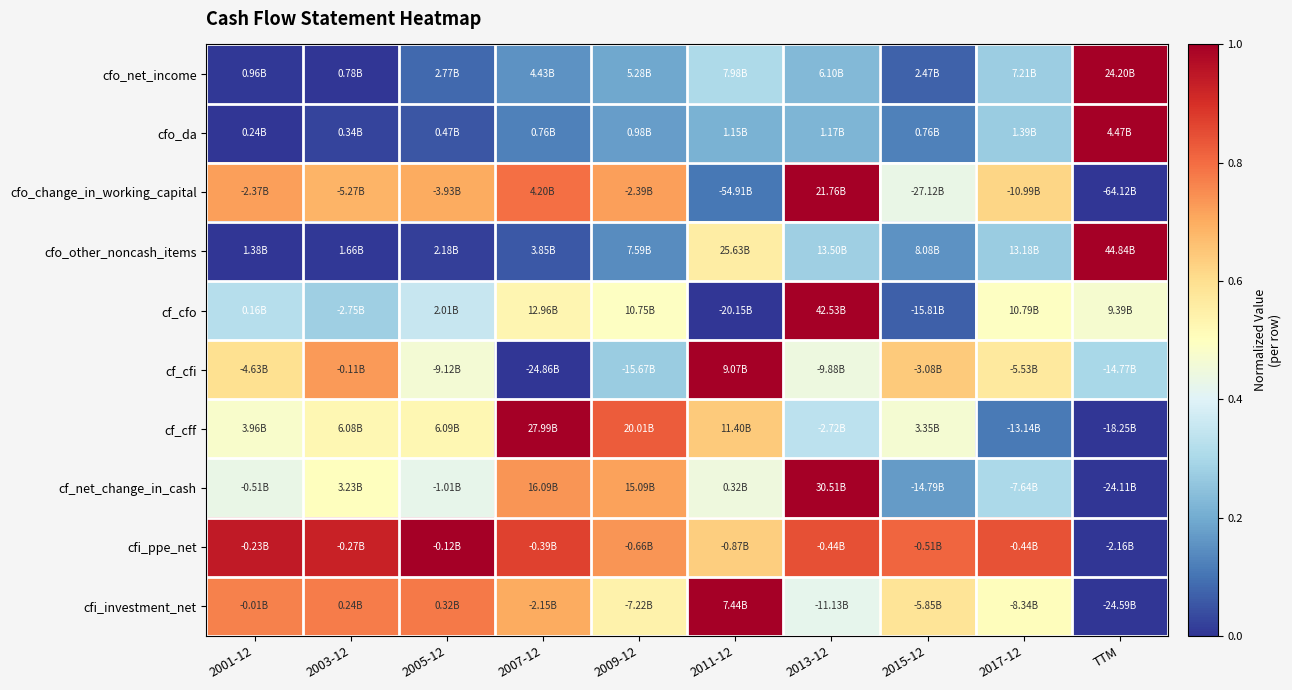

Reading left to right, extract all data points from this chart.

cfo_net_income: 2001-12=0.0	2003-12=0.0	2005-12=0.1	2007-12=0.2	2009-12=0.2	2011-12=0.3	2013-12=0.2	2015-12=0.1	2017-12=0.3	TTM=1.0
cfo_da: 2001-12=0.0	2003-12=0.0	2005-12=0.1	2007-12=0.1	2009-12=0.2	2011-12=0.2	2013-12=0.2	2015-12=0.1	2017-12=0.3	TTM=1.0
cfo_change_in_working_capital: 2001-12=0.7	2003-12=0.7	2005-12=0.7	2007-12=0.8	2009-12=0.7	2011-12=0.1	2013-12=1.0	2015-12=0.4	2017-12=0.6	TTM=0.0
cfo_other_noncash_items: 2001-12=0.0	2003-12=0.0	2005-12=0.0	2007-12=0.1	2009-12=0.1	2011-12=0.6	2013-12=0.3	2015-12=0.2	2017-12=0.3	TTM=1.0
cf_cfo: 2001-12=0.3	2003-12=0.3	2005-12=0.4	2007-12=0.5	2009-12=0.5	2011-12=0.0	2013-12=1.0	2015-12=0.1	2017-12=0.5	TTM=0.5
cf_cfi: 2001-12=0.6	2003-12=0.7	2005-12=0.5	2007-12=0.0	2009-12=0.3	2011-12=1.0	2013-12=0.4	2015-12=0.6	2017-12=0.6	TTM=0.3
cf_cff: 2001-12=0.5	2003-12=0.5	2005-12=0.5	2007-12=1.0	2009-12=0.8	2011-12=0.6	2013-12=0.3	2015-12=0.5	2017-12=0.1	TTM=0.0
cf_net_change_in_cash: 2001-12=0.4	2003-12=0.5	2005-12=0.4	2007-12=0.7	2009-12=0.7	2011-12=0.4	2013-12=1.0	2015-12=0.2	2017-12=0.3	TTM=0.0
cfi_ppe_net: 2001-12=0.9	2003-12=0.9	2005-12=1.0	2007-12=0.9	2009-12=0.7	2011-12=0.6	2013-12=0.8	2015-12=0.8	2017-12=0.8	TTM=0.0
cfi_investment_net: 2001-12=0.8	2003-12=0.8	2005-12=0.8	2007-12=0.7	2009-12=0.5	2011-12=1.0	2013-12=0.4	2015-12=0.6	2017-12=0.5	TTM=0.0